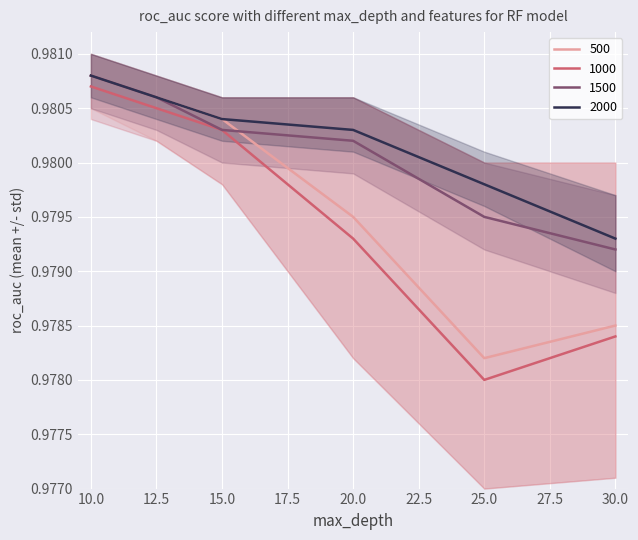

At which label is 500 closest to 0?

25.0